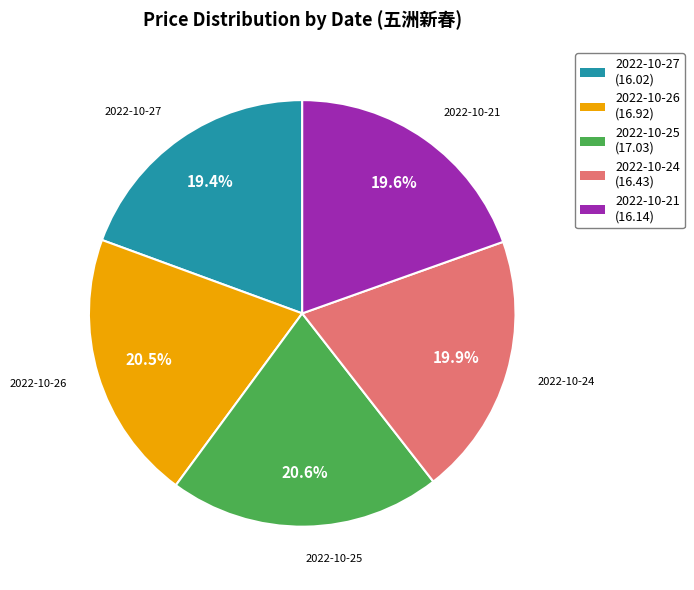

How many slices are in this pie chart?

5